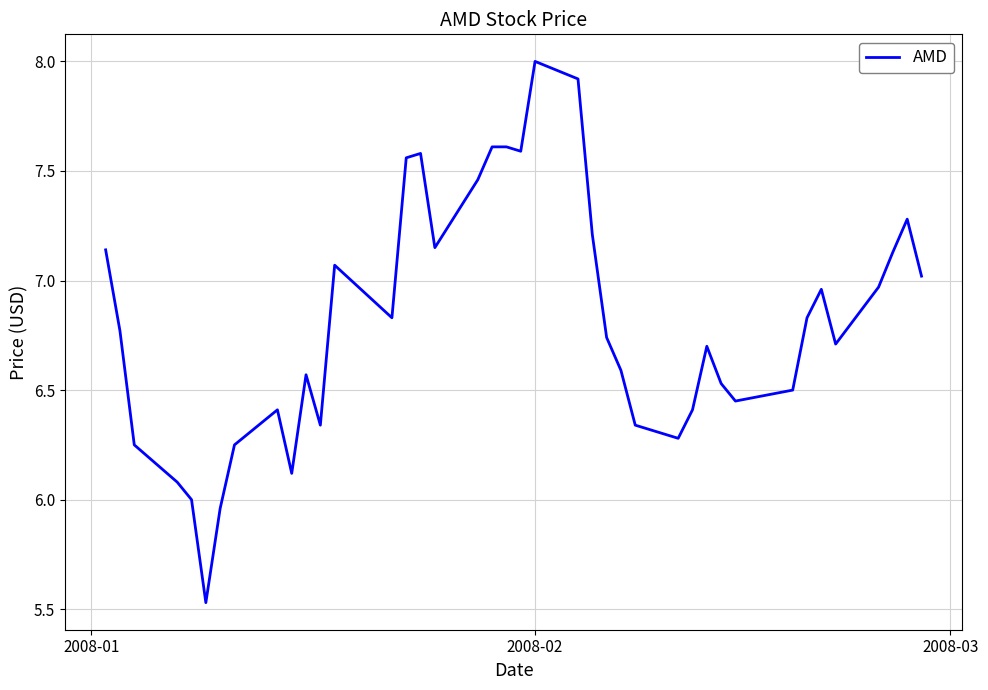

What is the difference between the maximum and minimum values?

2.5